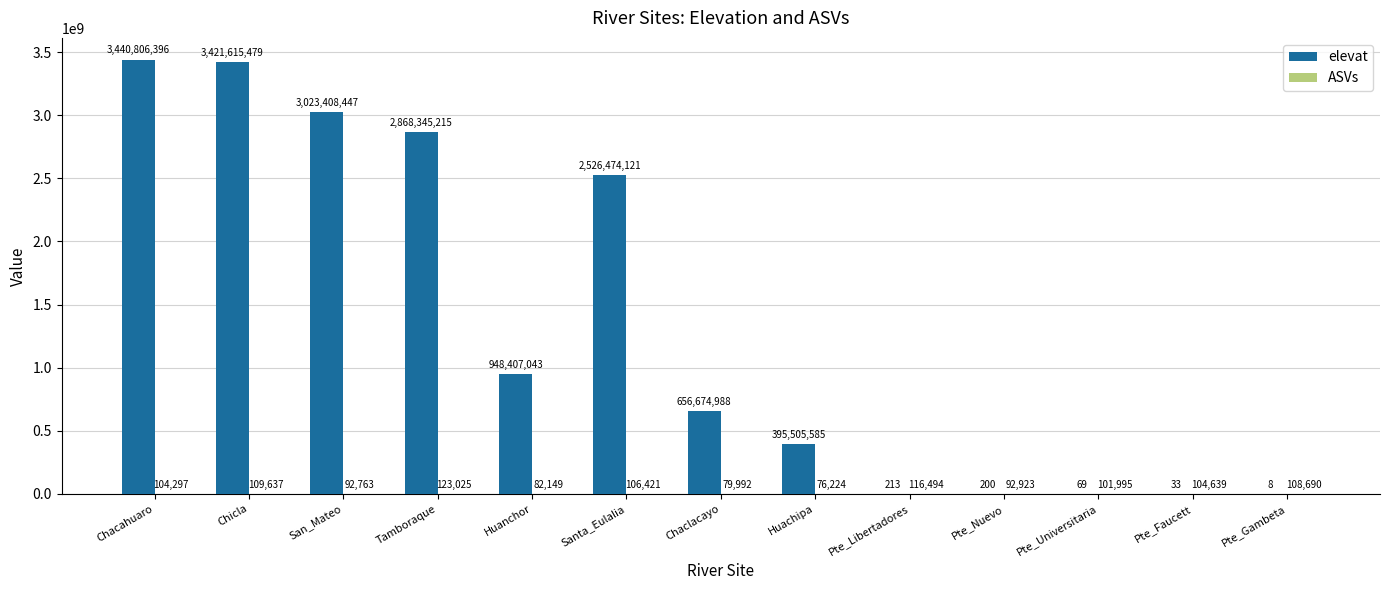

The elevat series shows 2868345215 at Tamboraque. True or false?

True